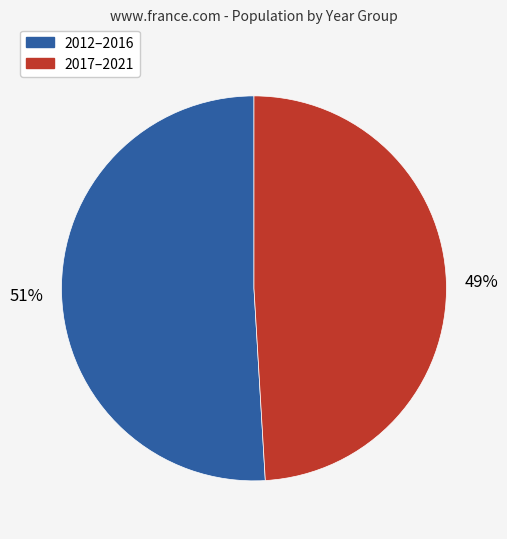

Is there a majority slice in this chart?

Yes